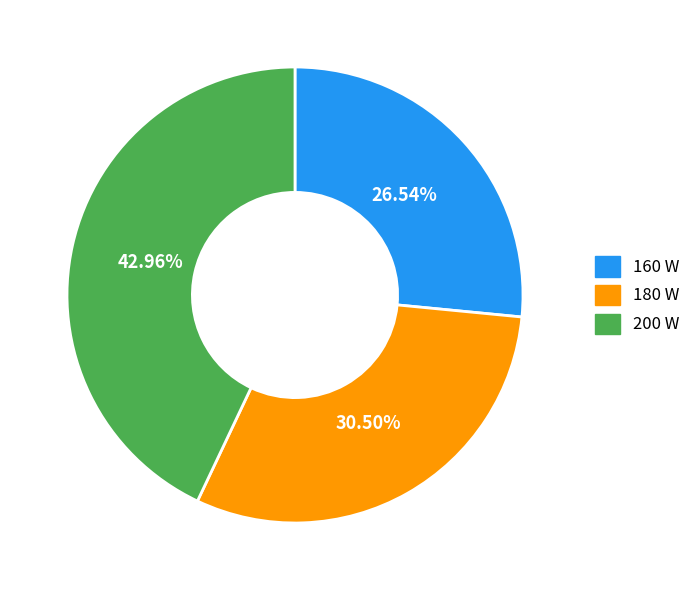

True or false: 180 W accounts for 38% of the total.

False